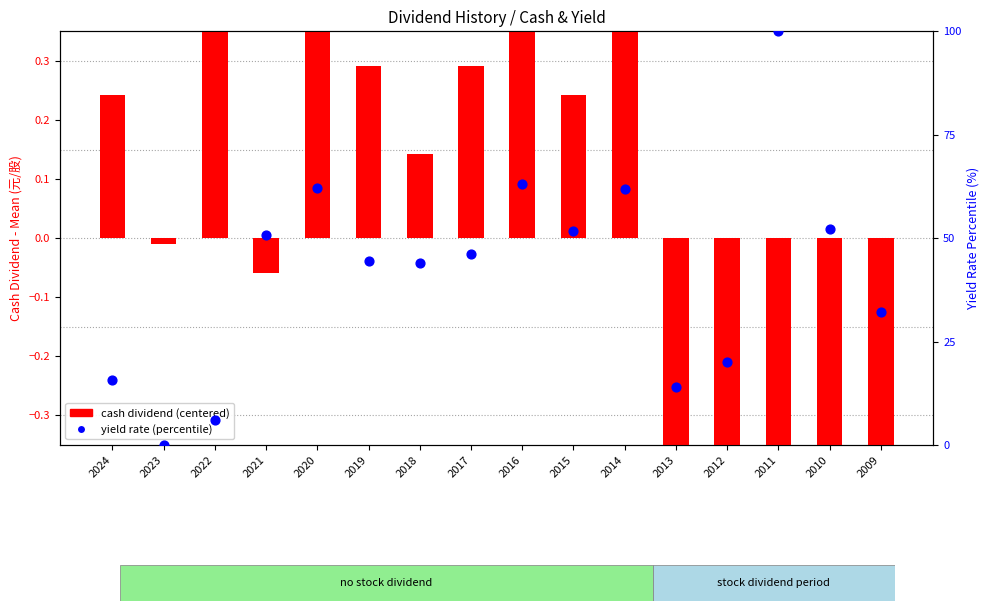

Which series contains the lowest Y value?

cash dividend (centered)